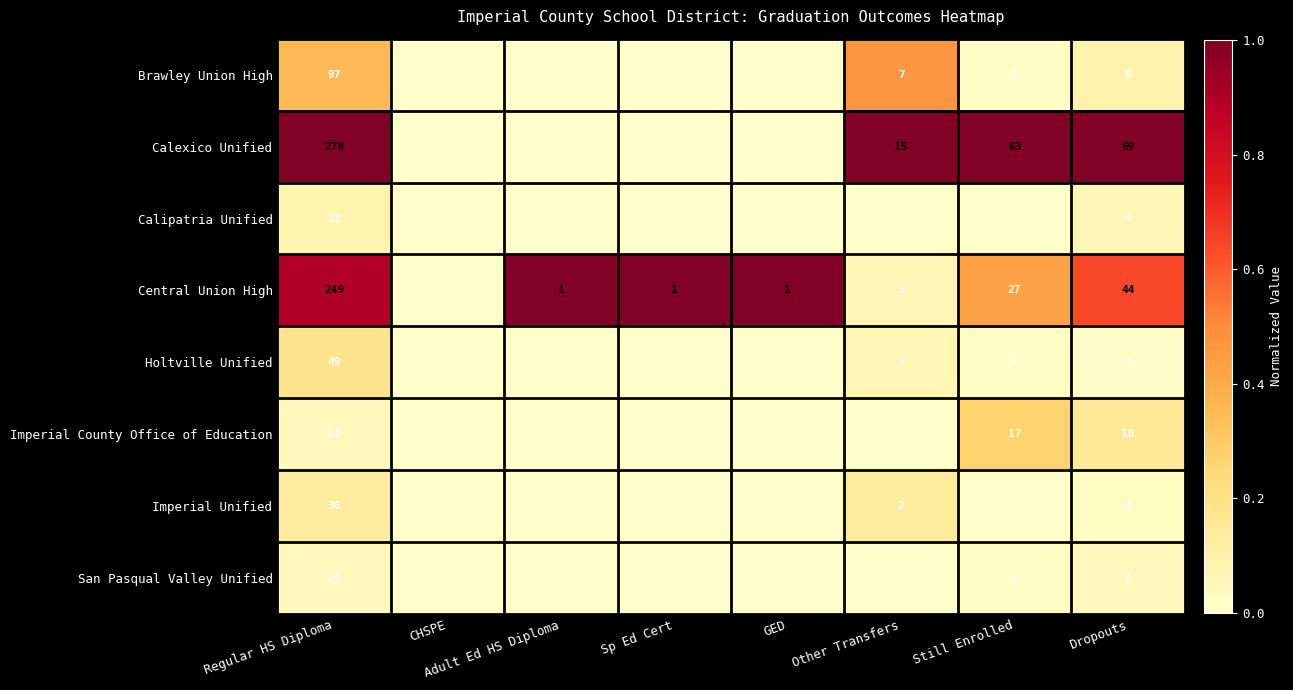

Which label corresponds to the smallest value in the chart?

CHSPE